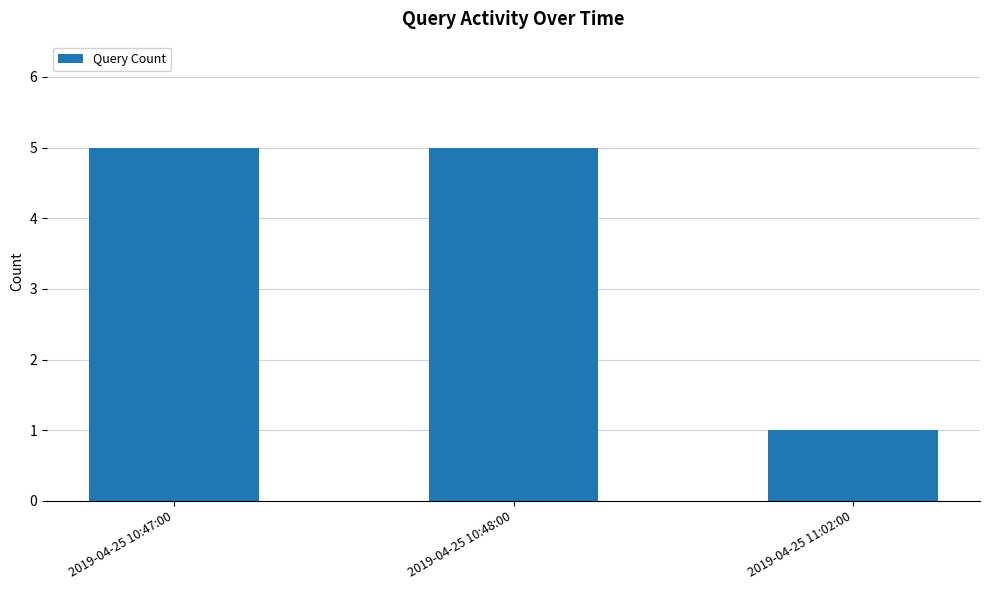

What is the maximum value shown in the chart?

5